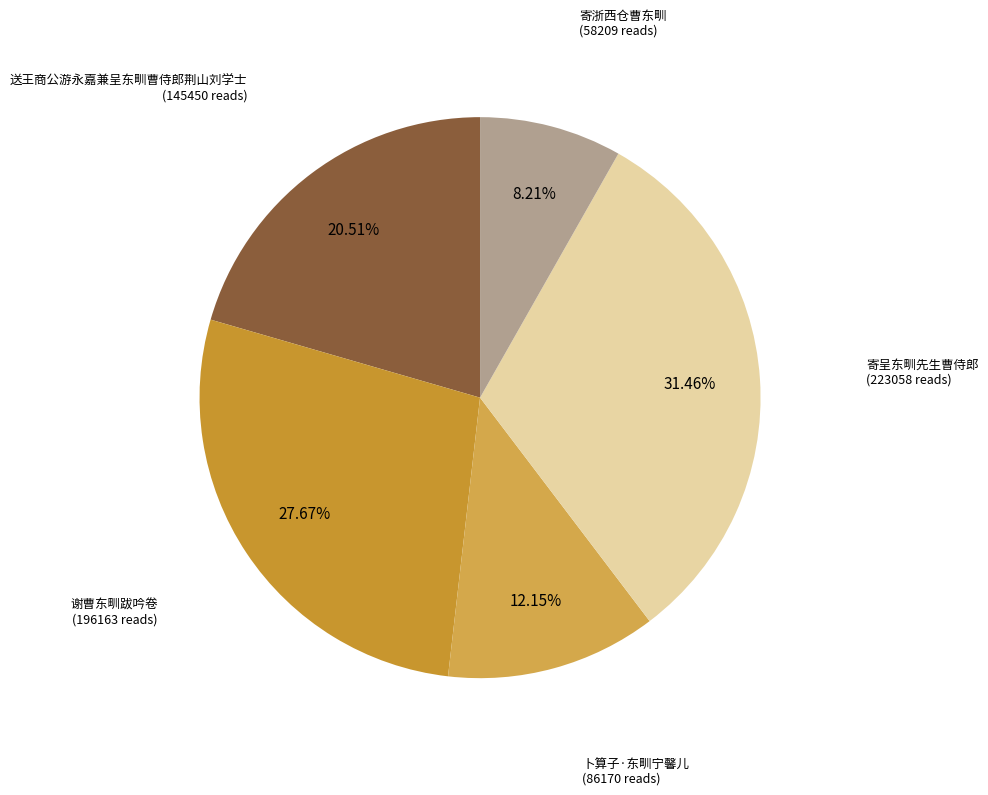

How many slices are in this pie chart?

5